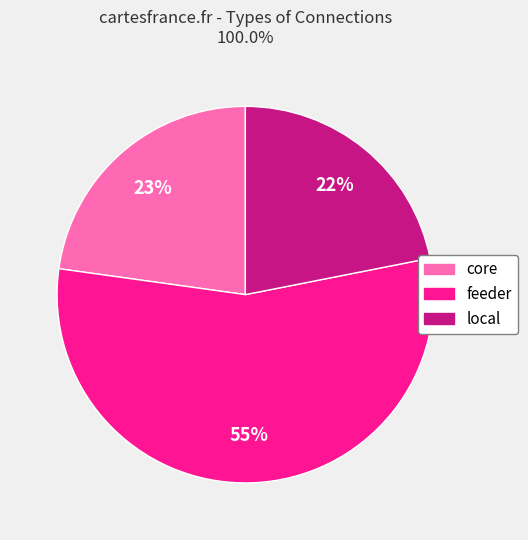

To the nearest percent, what portion does core represent?

23%